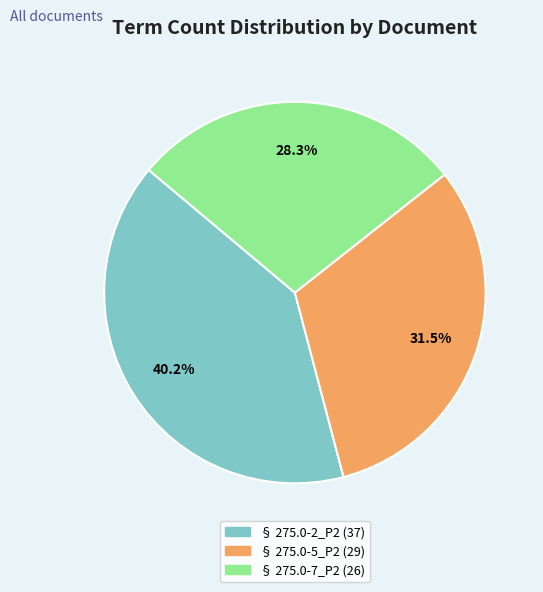

Between § 275.0-7_P2 and § 275.0-2_P2, which is larger?

§ 275.0-2_P2